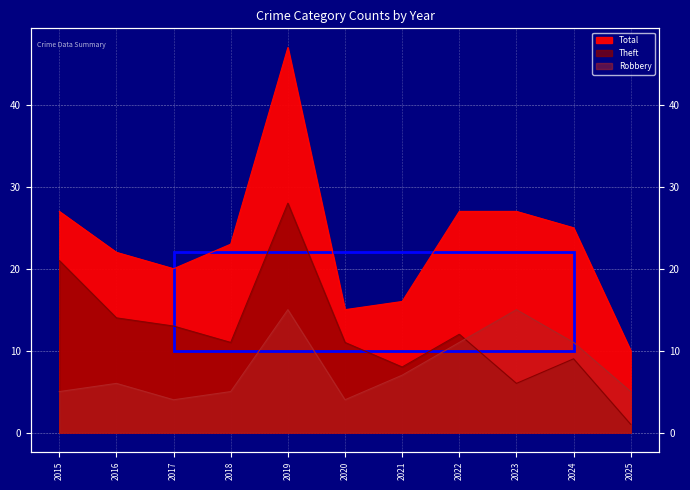

How many interior local peaks does the Robbery series have?

3